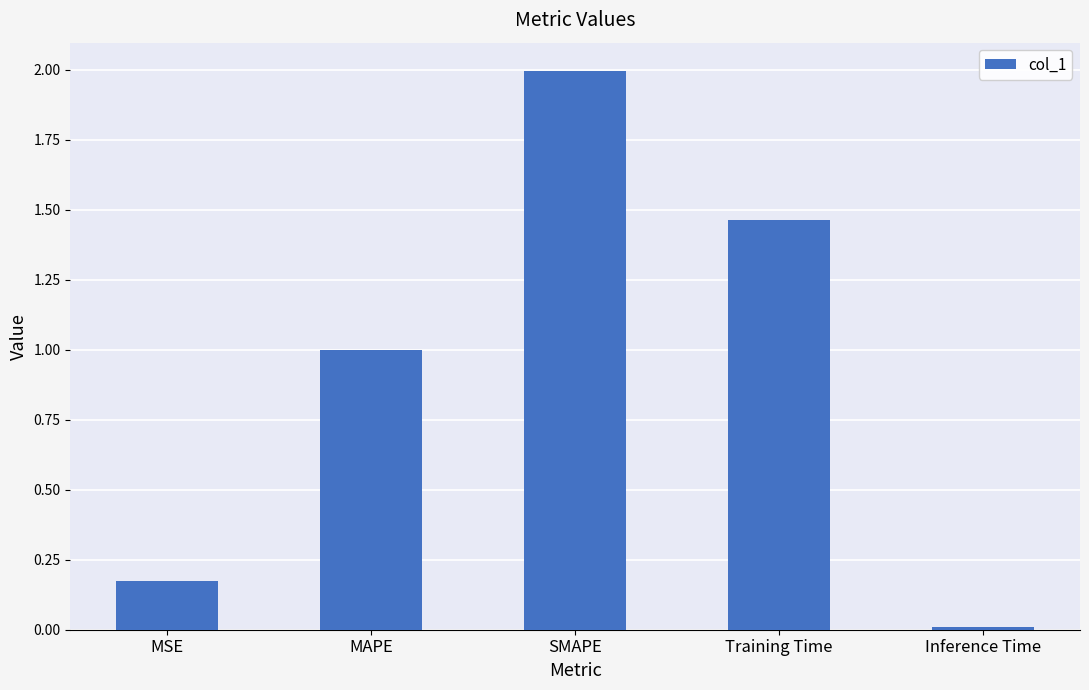

How many bars are there in total?

5